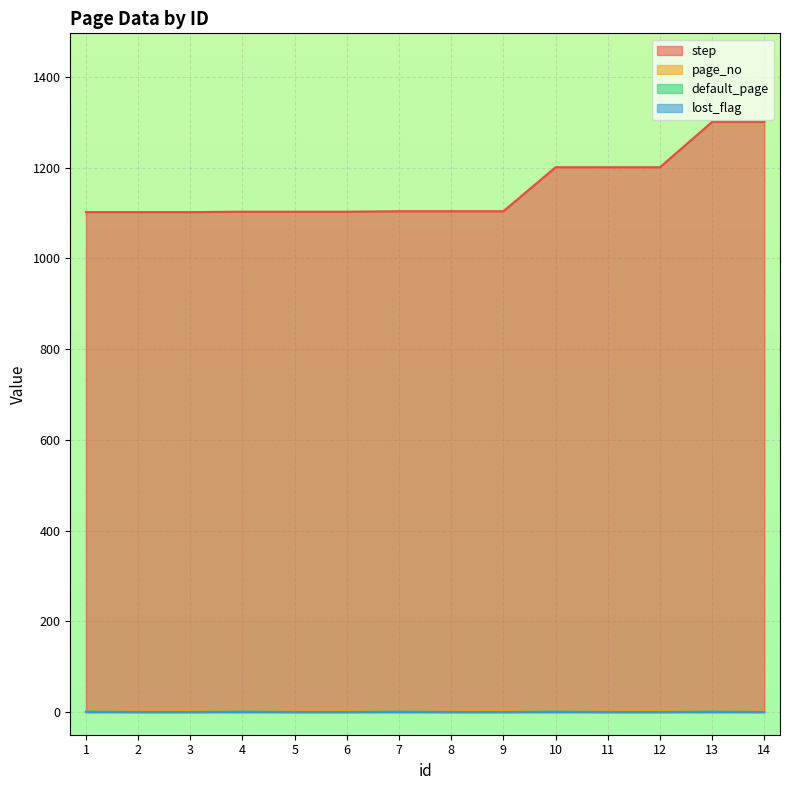

How many lines are shown in the chart?

4